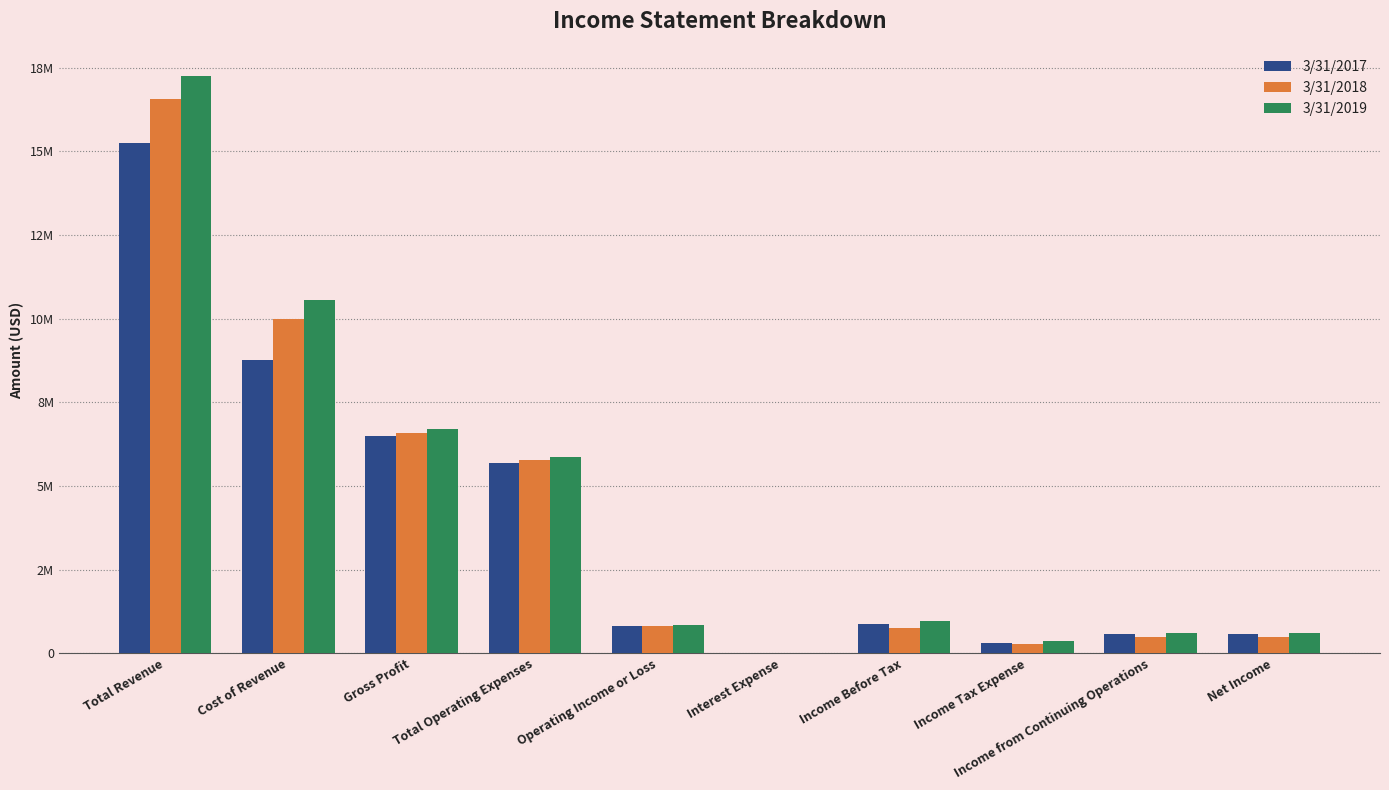

What is the difference between the maximum and minimum values in the 3/31/2019 series?

17245398